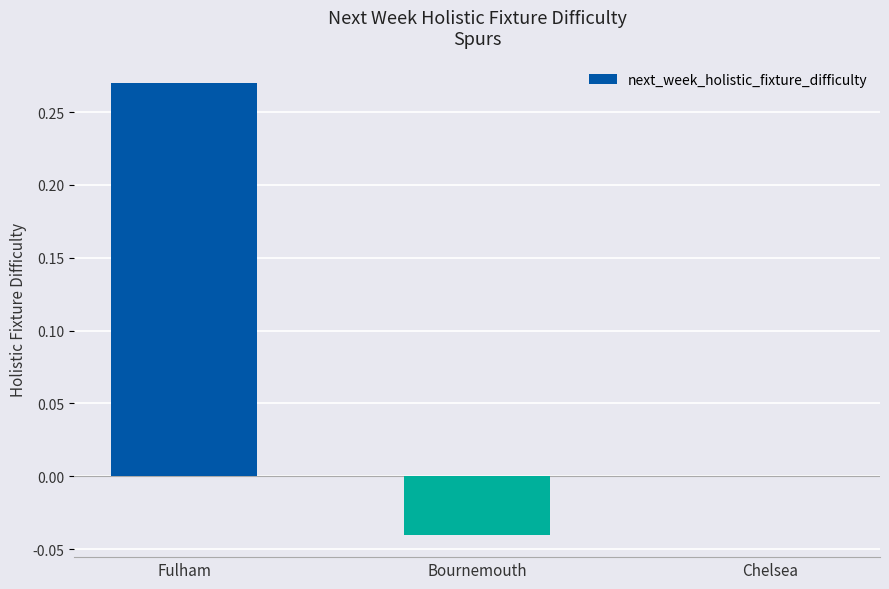

At which label is the value closest to 0?

Chelsea